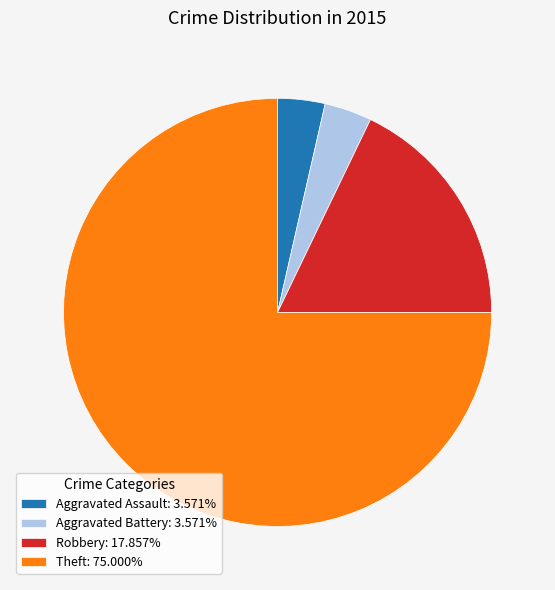

Is there any slice that represents more than half of the pie?

Yes